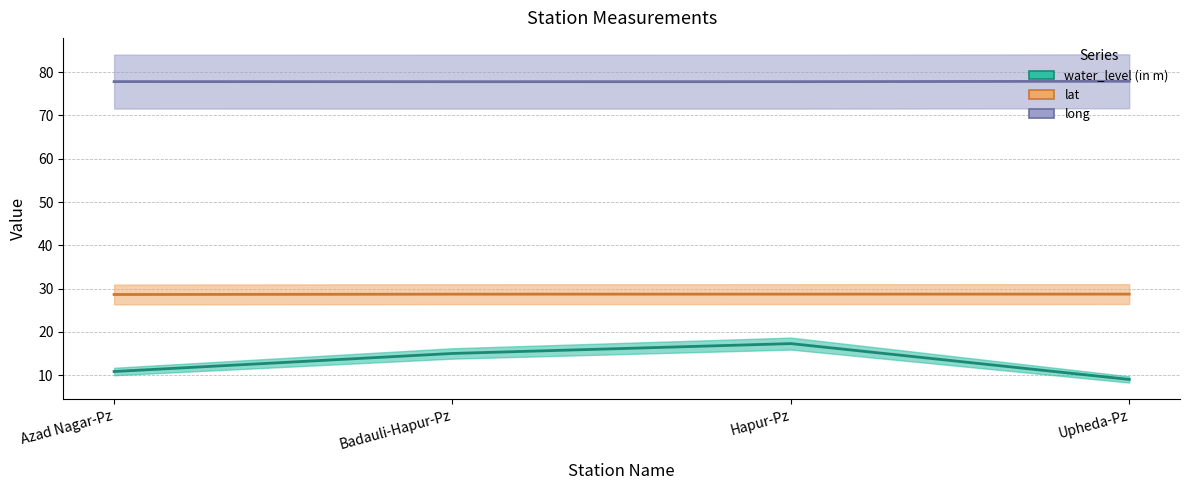

Rank the series at Upheda-Pz from highest to lowest value.

long, lat, water_level (in m)